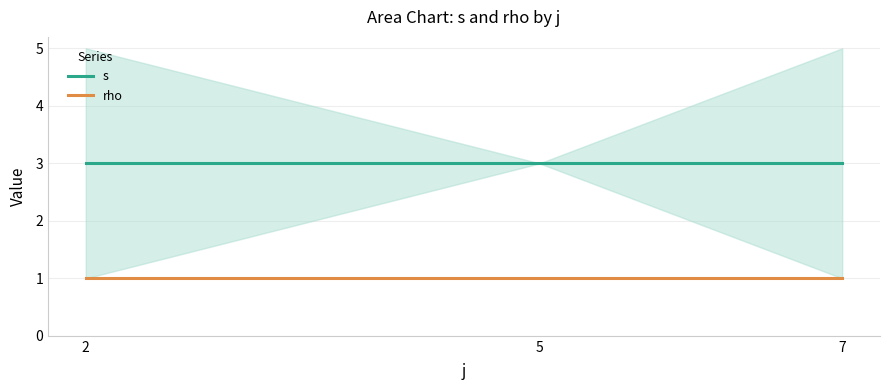

What is the sum of the s values at 7 and 2?

6